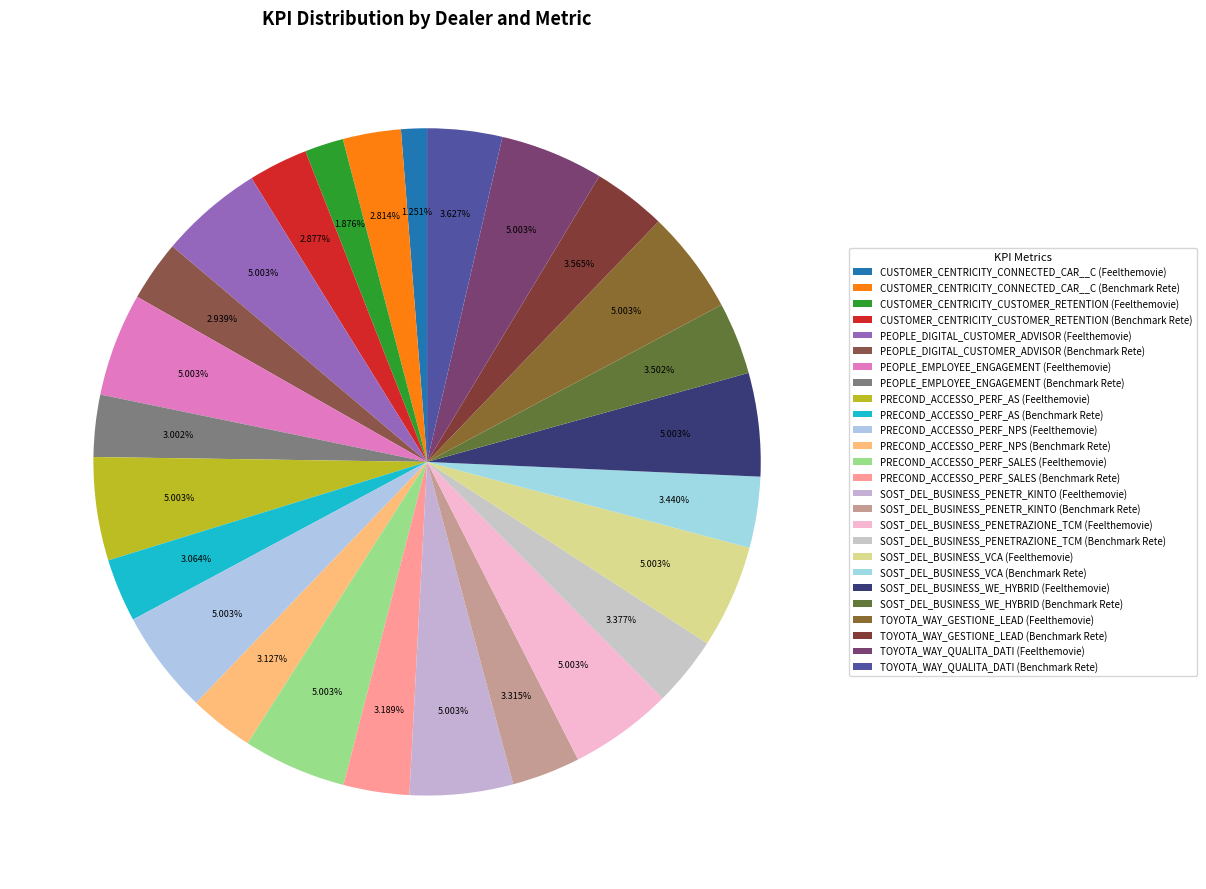

How many slices are in this pie chart?

26